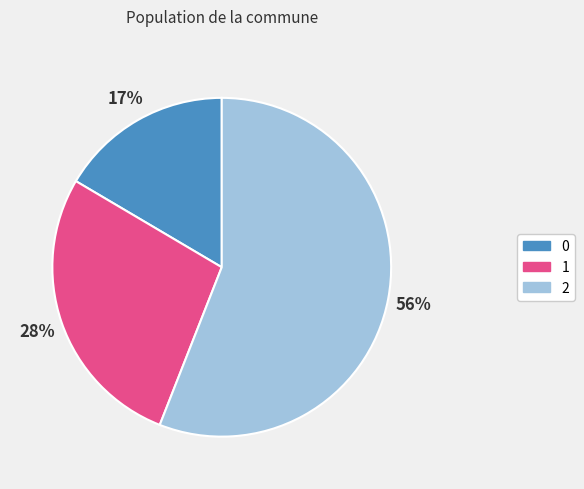

To the nearest percent, what is the difference between the largest and smallest slice percentages?

39%